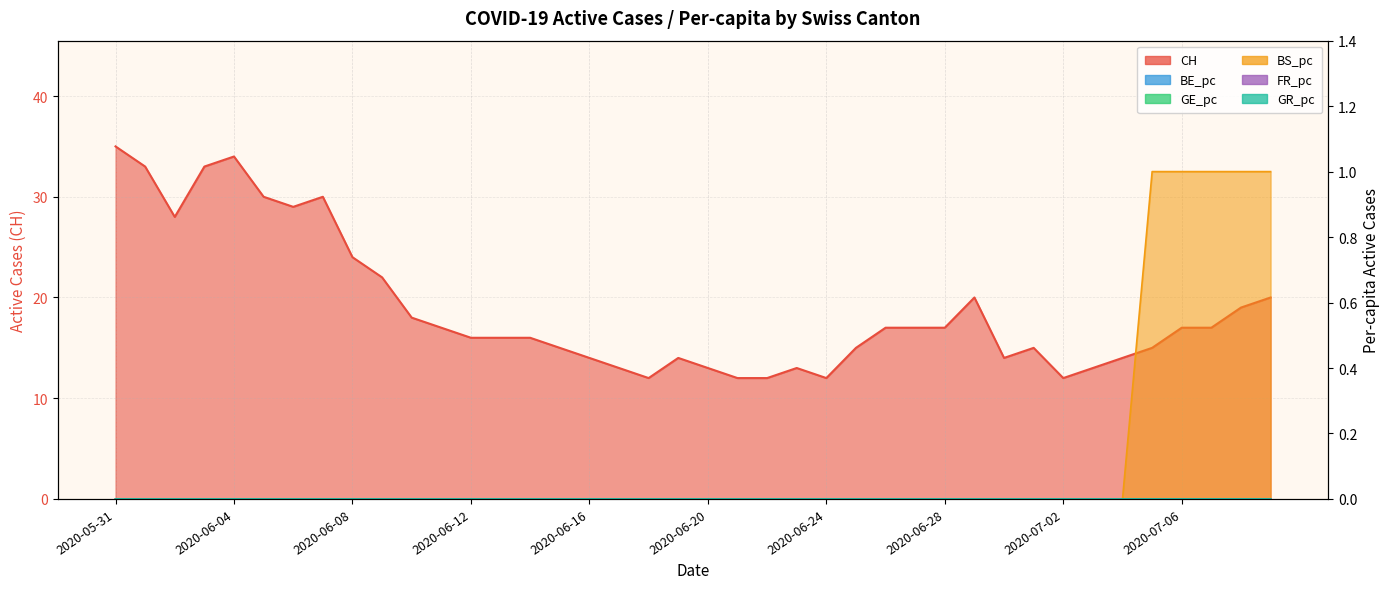

What position from the right is 2020-07-06?

4